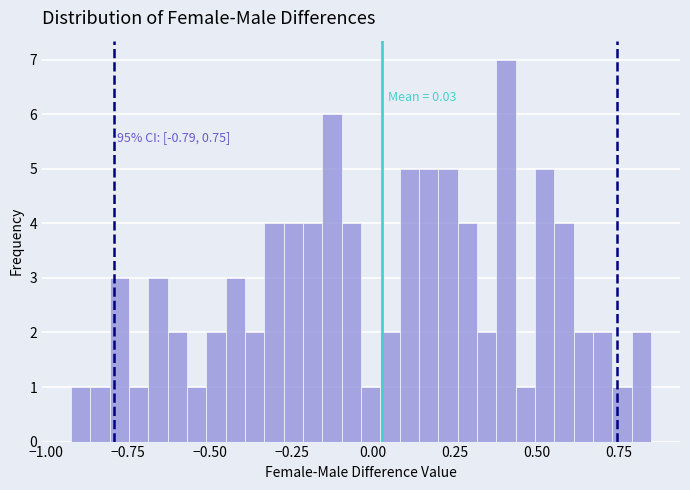

Read against the x-axis, roughly where is the centre of the tallest bar?

0.40